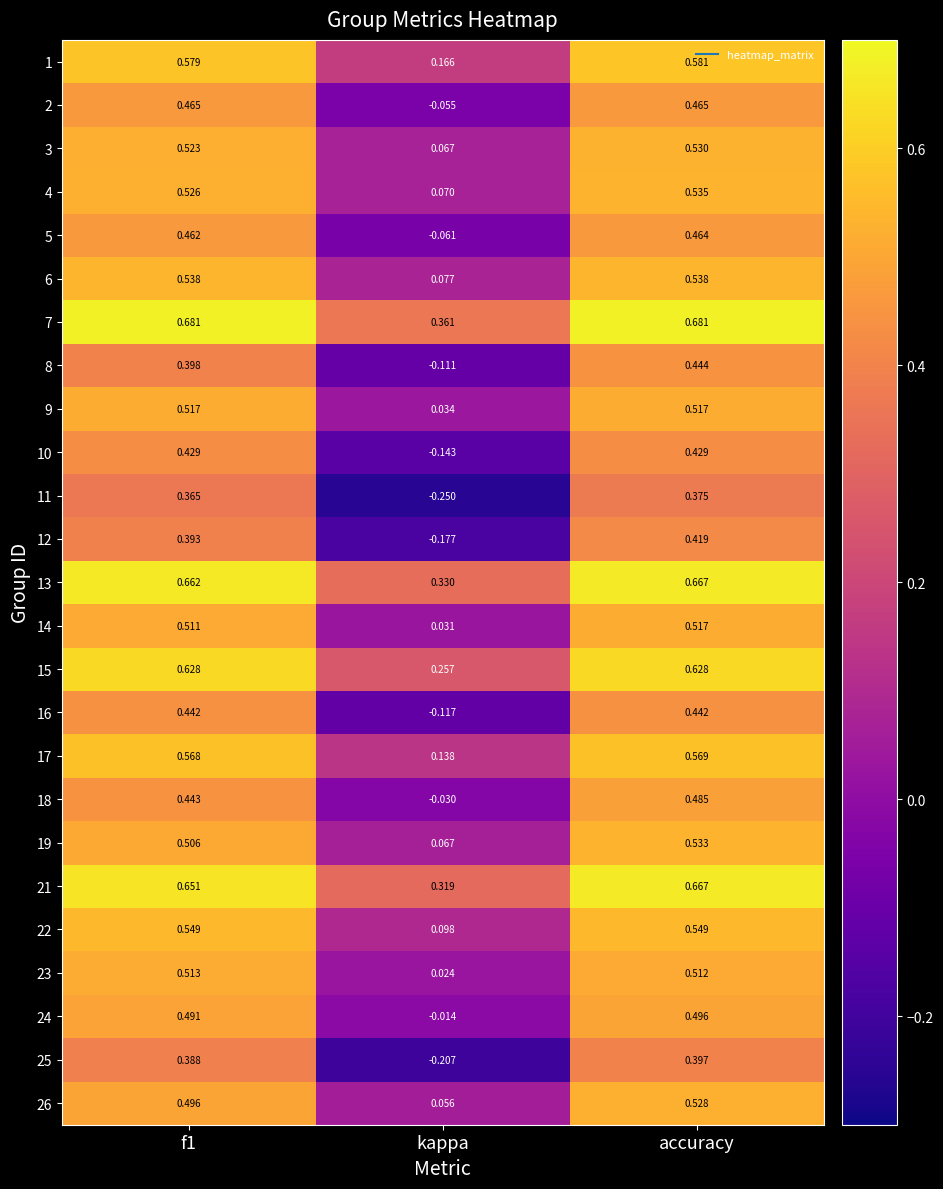

Which category has the lowest value in the 15 series?

kappa